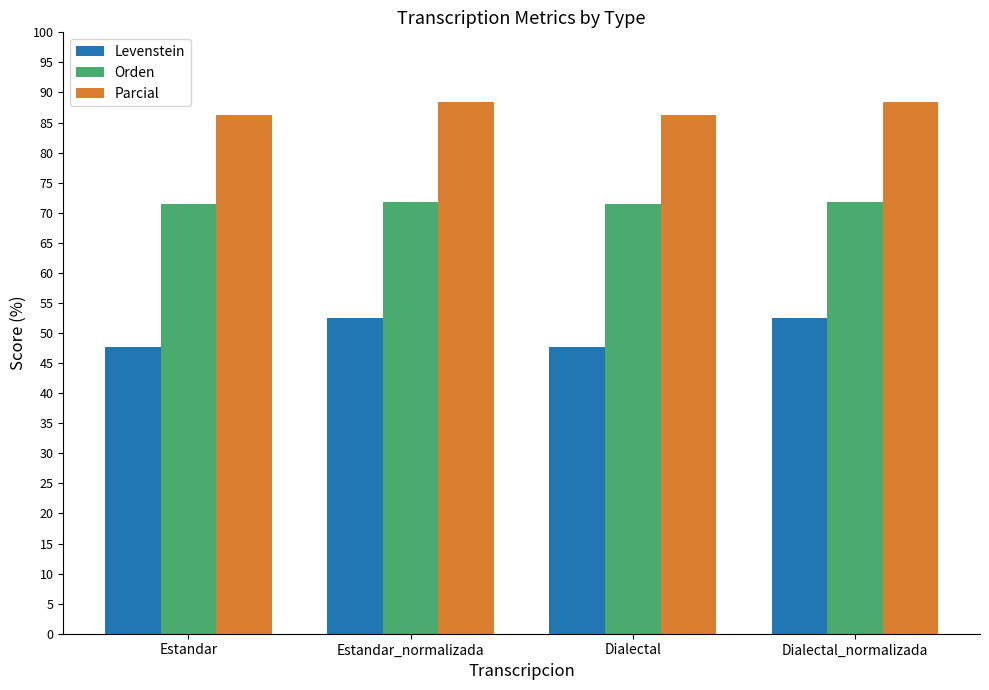

What is the difference between the maximum and minimum values in the Orden series?

0.3